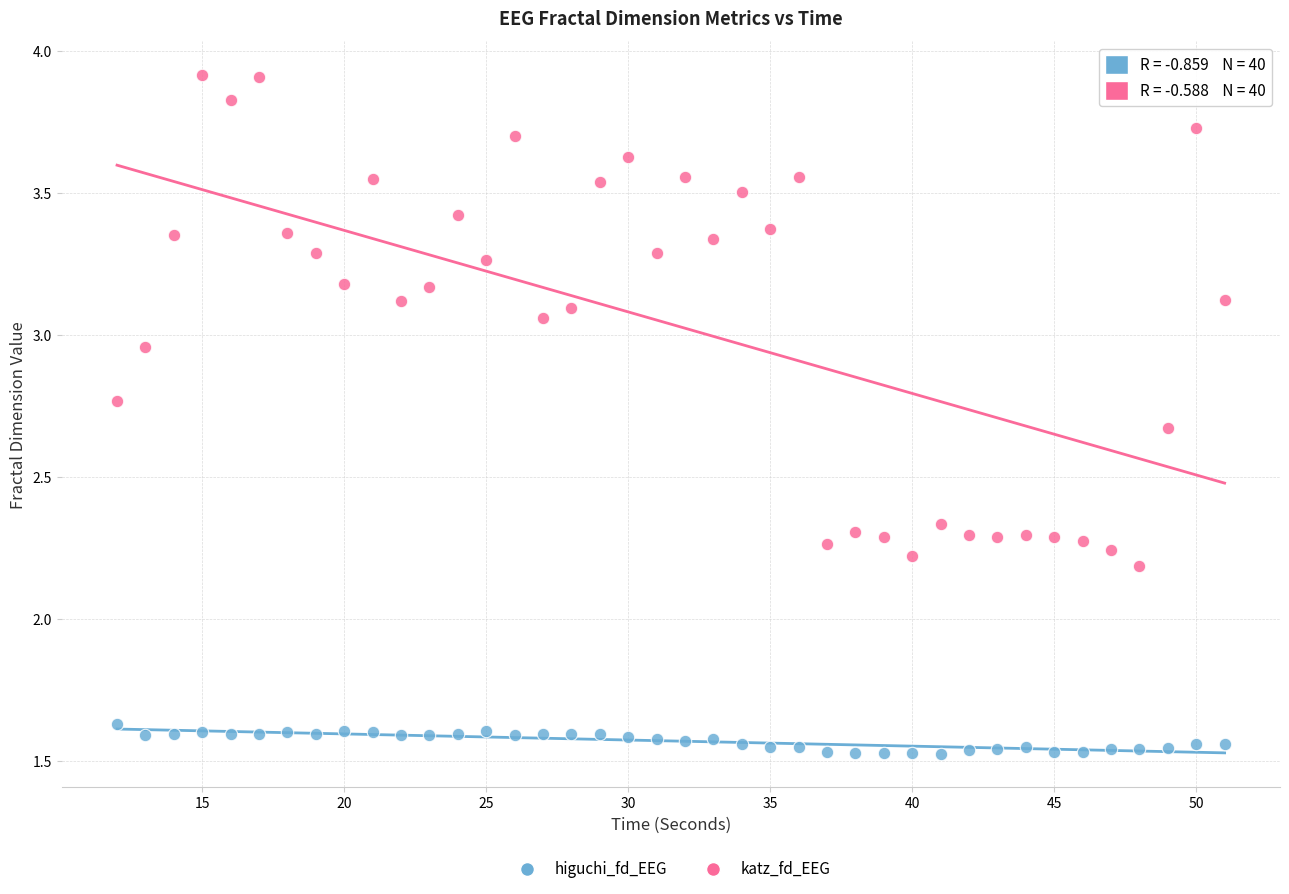

Which series contains the highest Y value?

katz_fd_EEG